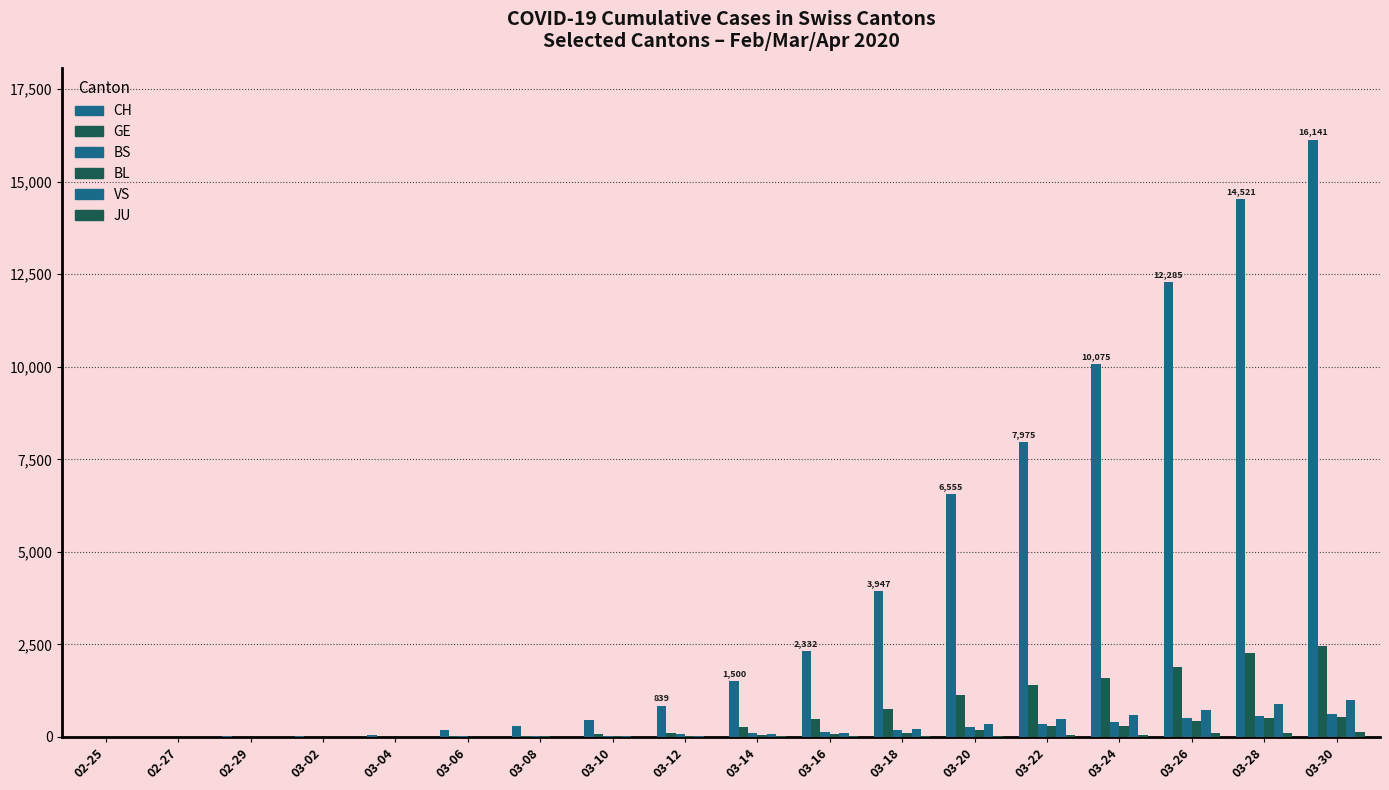

Count the number of categories in the chart.

18